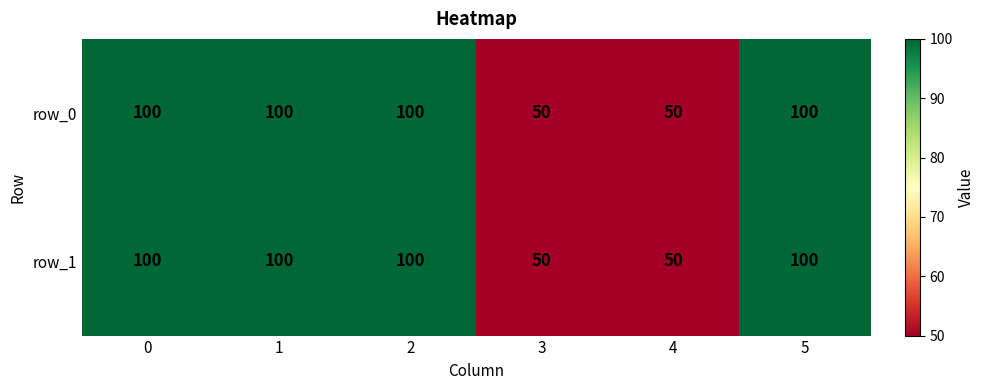

What is the sum of all row_1 values?

500